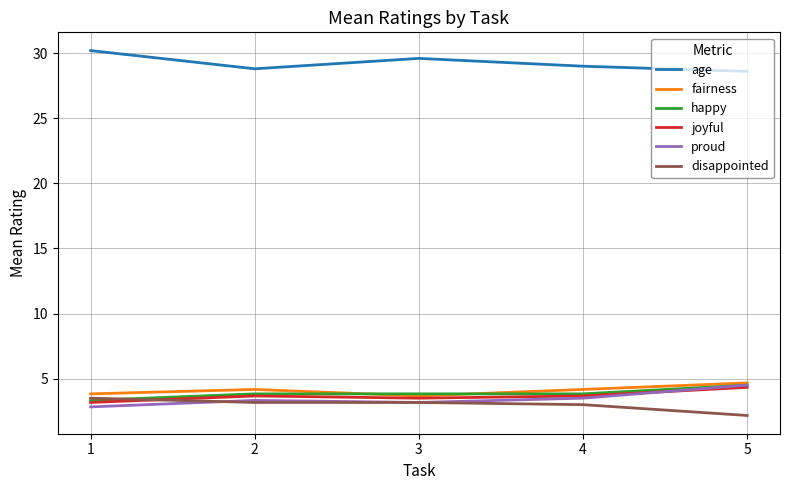

Reading left to right, extract all data points from this chart.

age: 30.2	28.8	29.6	29.0	28.6
fairness: 3.8	4.2	3.7	4.2	4.7
happy: 3.3	3.8	3.8	3.8	4.5
joyful: 3.2	3.7	3.5	3.7	4.3
proud: 2.8	3.3	3.2	3.5	4.5
disappointed: 3.5	3.2	3.2	3.0	2.2